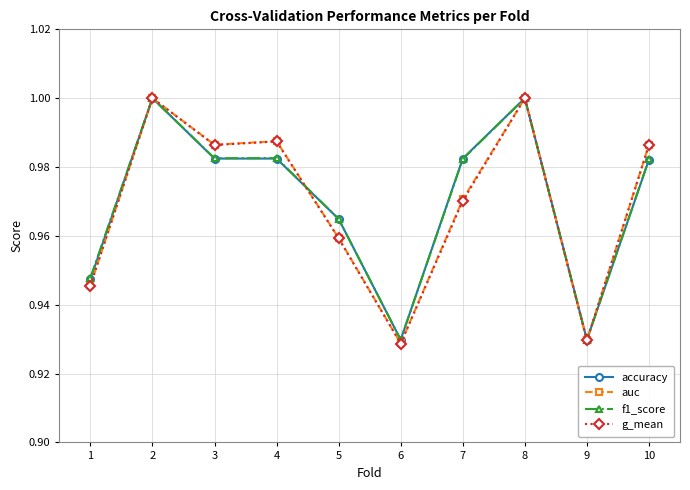

Is the value of f1_score at 8 greater than the value of g_mean at 3?

Yes